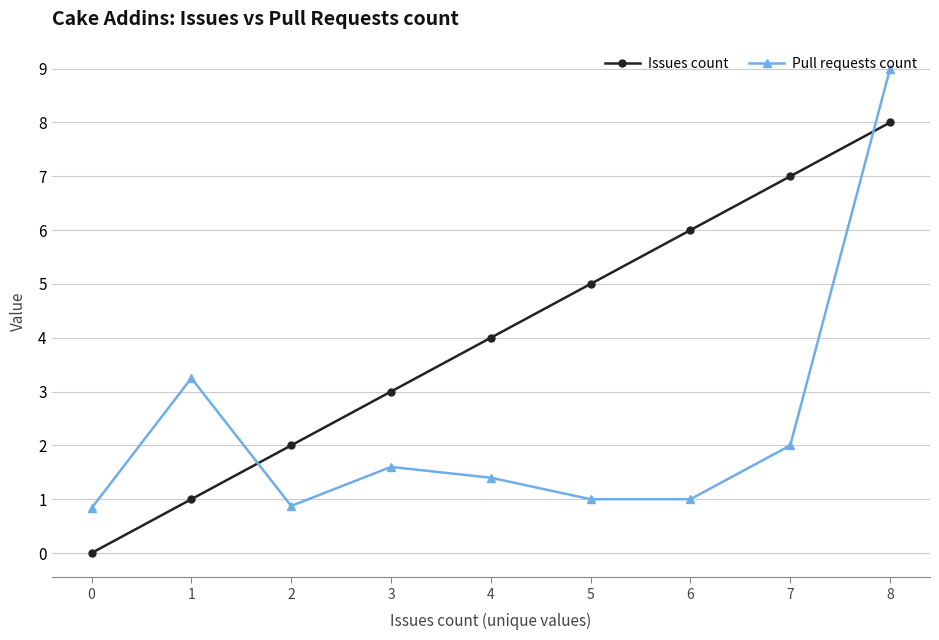

True or false: Issues count and Pull requests count cross at least once.

True